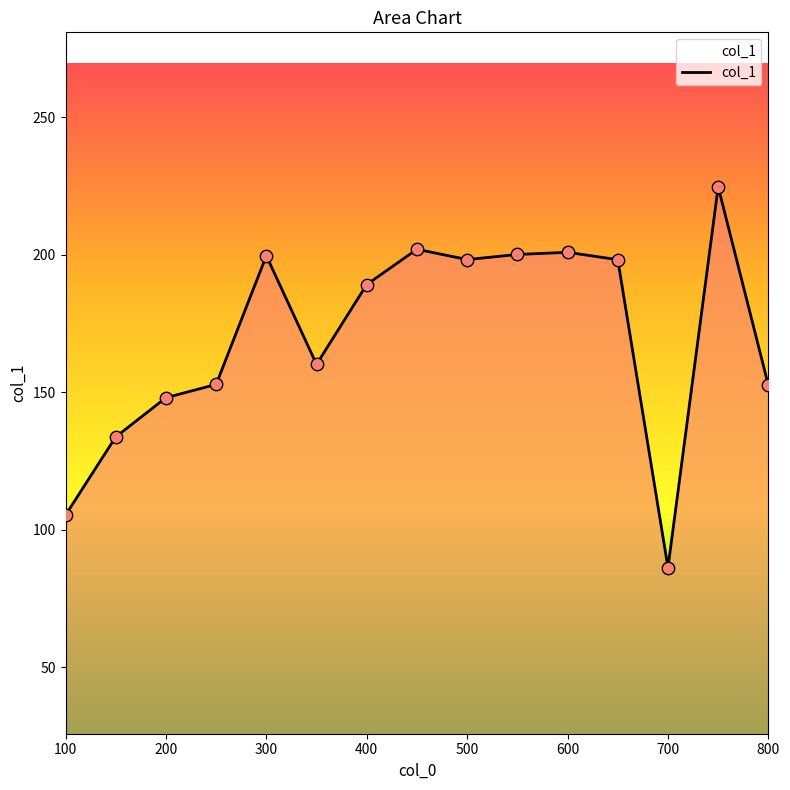

What is the maximum value shown in the chart?

224.8